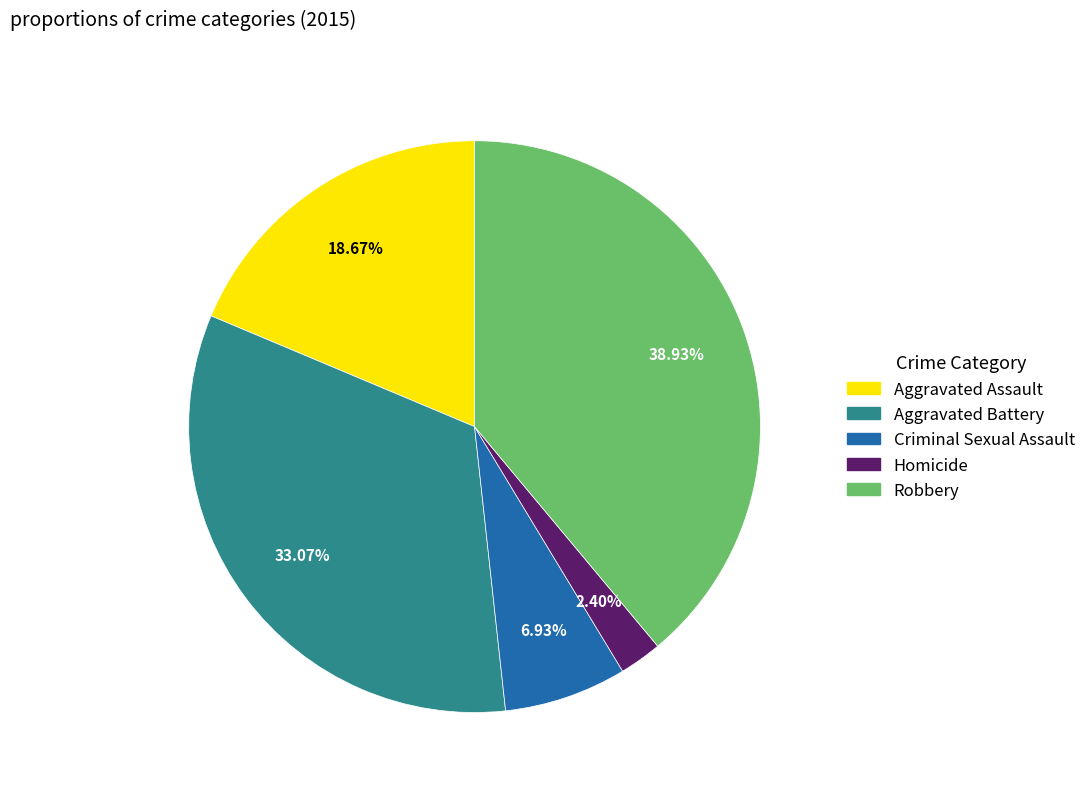

How many segments does this pie chart have?

5